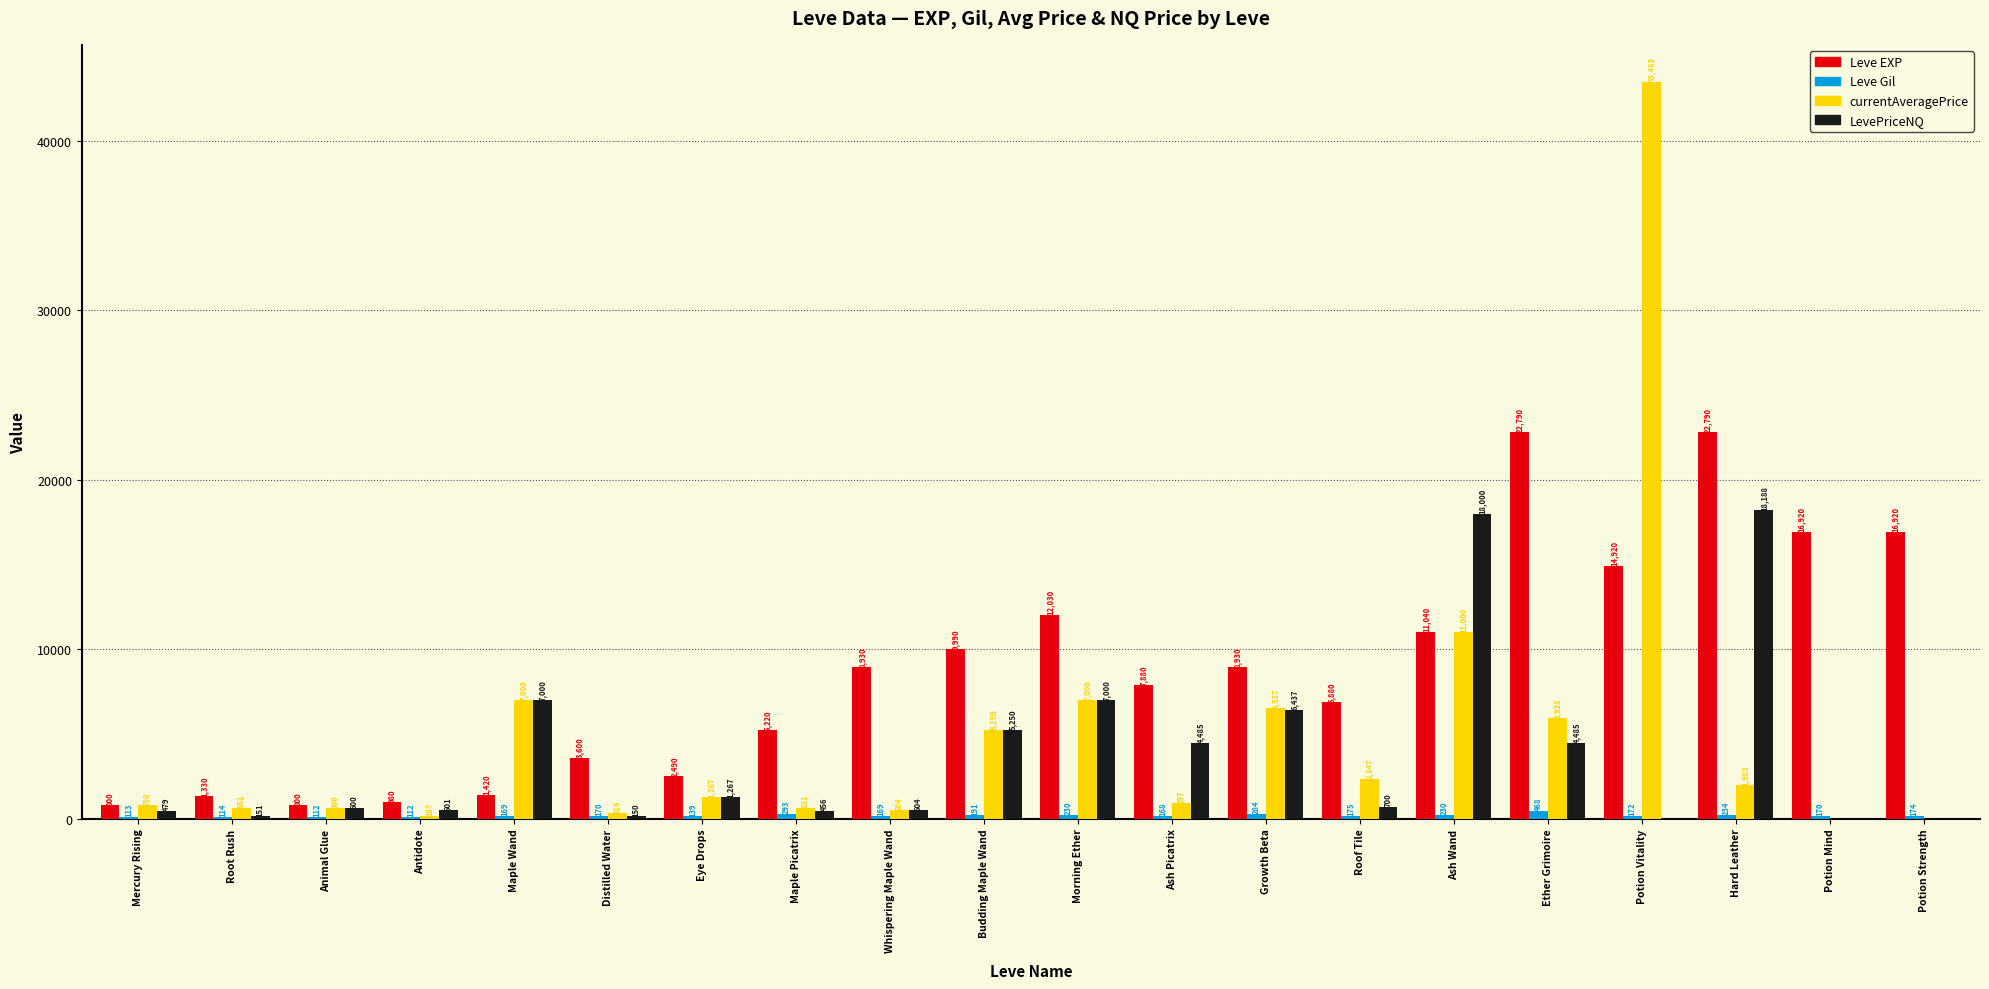

True or false: Leve Gil has a value of 230 at Ash Wand.

True